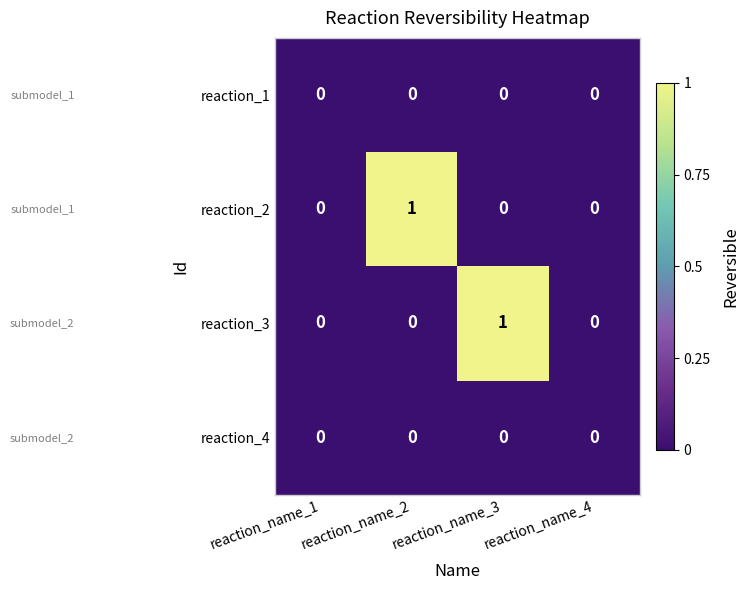

What is the total value across all series at reaction_name_2?

1